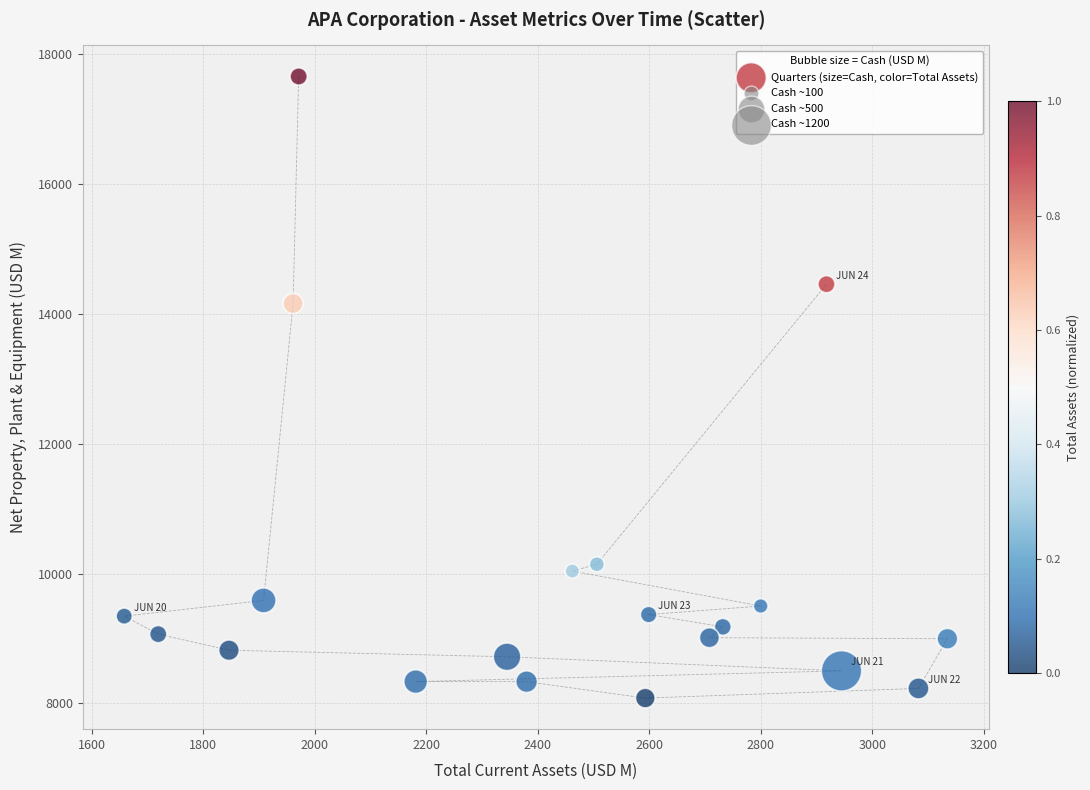

What Y value in the scatter plot is closest to 12868?

14158